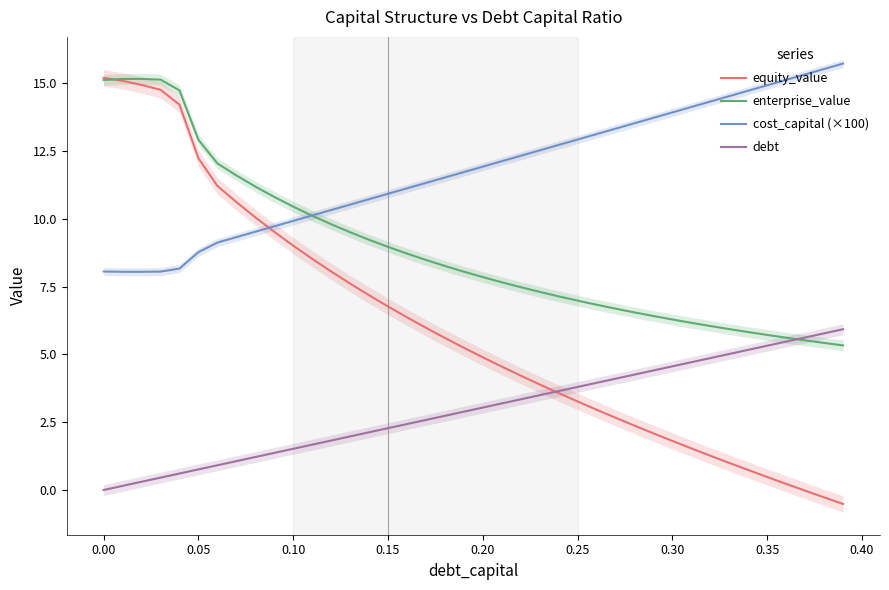

What is the highest value of the debt series?

5.9